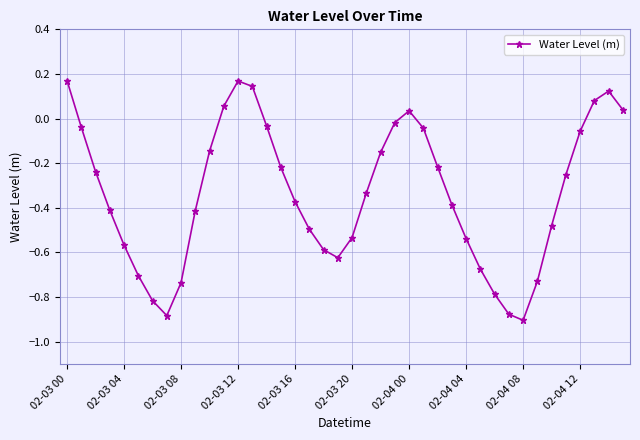

How many points are higher than both their immediate neighbors (excluding endpoints)?

3